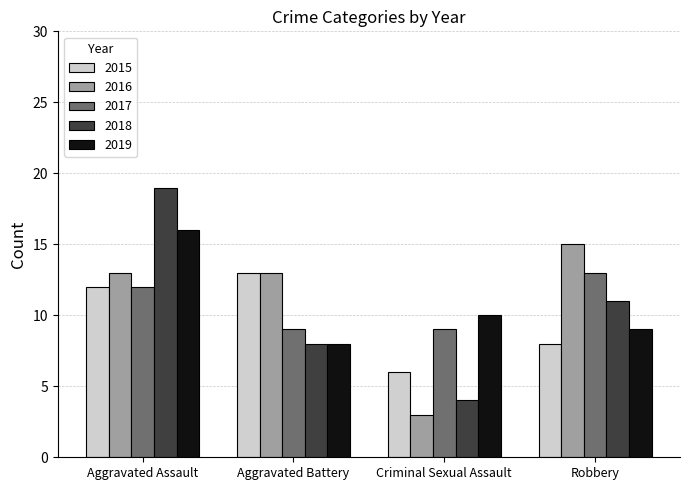

The 2016 series shows 13 at Aggravated Battery. True or false?

True